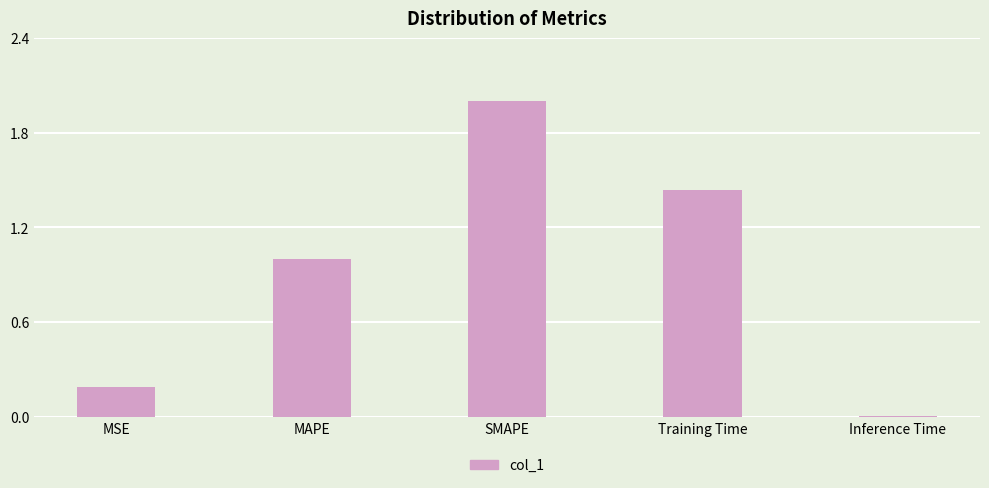

The value at SMAPE is 2.8. True or false?

False